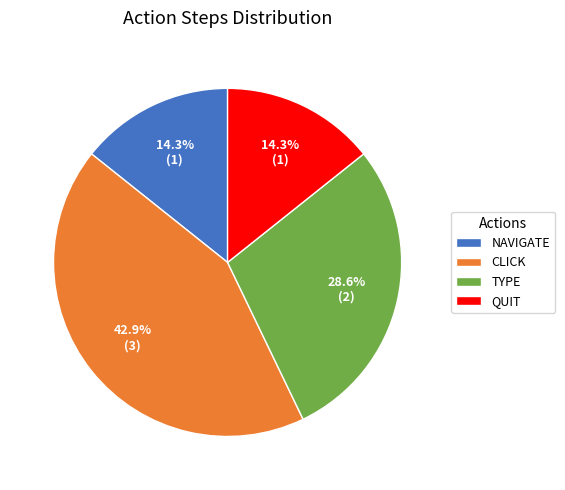

To the nearest percent, what is the average slice percentage?

25%